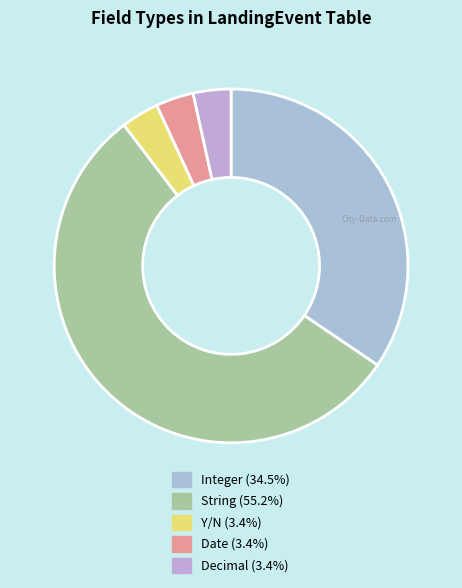

Is there a majority slice in this chart?

Yes